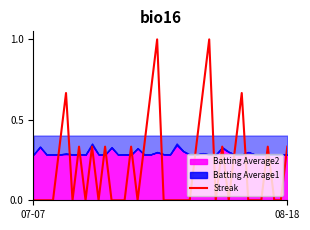

How many points are higher than both their immediate neighbors (excluding endpoints)?

10